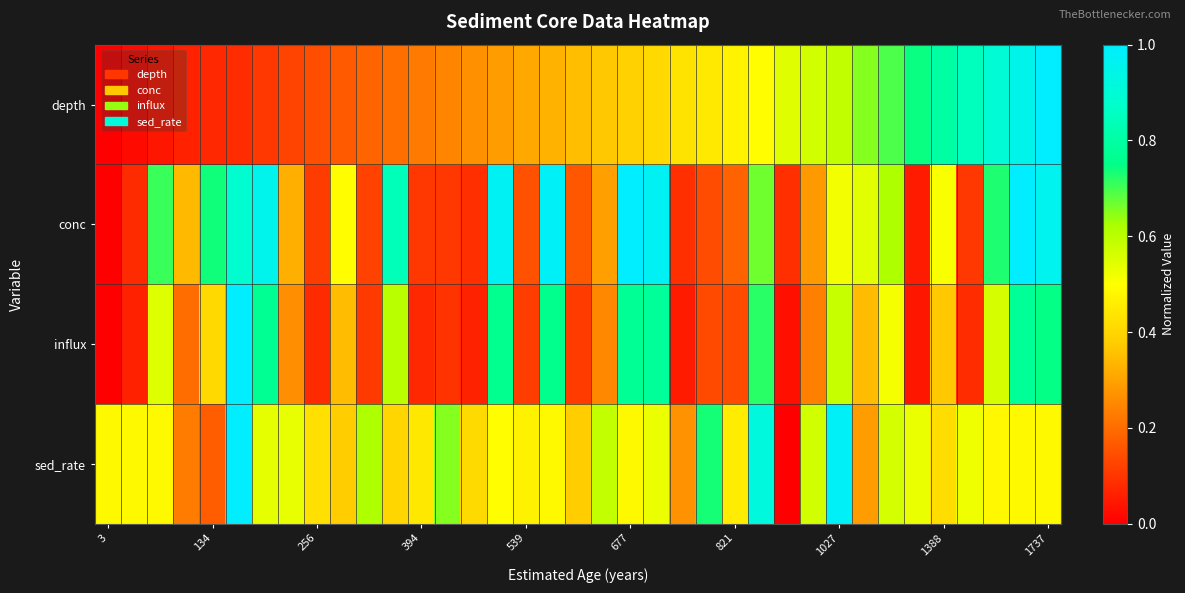

Reading left to right, extract all data points from this chart.

depth: 0.0	0.0	0.0	0.1	0.1	0.1	0.1	0.1	0.1	0.2	0.2	0.2	0.2	0.2	0.3	0.3	0.3	0.3	0.4	0.4	0.4	0.4	0.4	0.4	0.5	0.5	0.5	0.6	0.6	0.7	0.7	0.7	0.8	0.8	0.9	0.9	1.0
conc: 0.0	0.1	0.7	0.3	0.7	0.9	1.0	0.3	0.1	0.5	0.1	0.8	0.1	0.1	0.1	1.0	0.2	1.0	0.2	0.3	1.0	1.0	0.1	0.1	0.2	0.7	0.1	0.3	0.5	0.5	0.6	0.1	0.5	0.1	0.7	1.0	1.0
influx: 0.0	0.1	0.5	0.2	0.4	1.0	0.8	0.3	0.1	0.3	0.1	0.6	0.1	0.1	0.1	0.8	0.1	0.8	0.1	0.3	0.8	0.8	0.1	0.1	0.1	0.7	0.0	0.2	0.6	0.3	0.5	0.0	0.4	0.1	0.6	0.8	0.7
sed_rate: 0.5	0.5	0.5	0.2	0.2	1.0	0.5	0.5	0.4	0.4	0.6	0.4	0.4	0.7	0.4	0.5	0.5	0.5	0.4	0.6	0.5	0.5	0.3	0.7	0.5	0.9	0.0	0.6	1.0	0.3	0.6	0.5	0.4	0.5	0.5	0.5	0.5